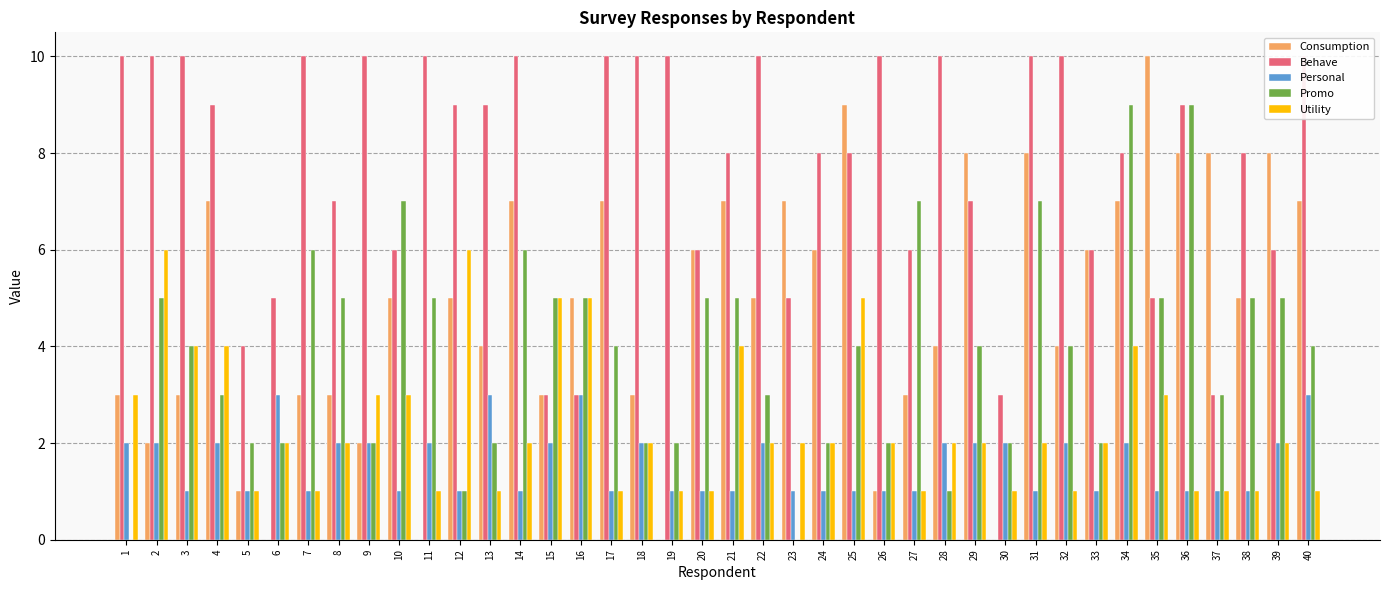

How many data points in Utility are less than 2?

14